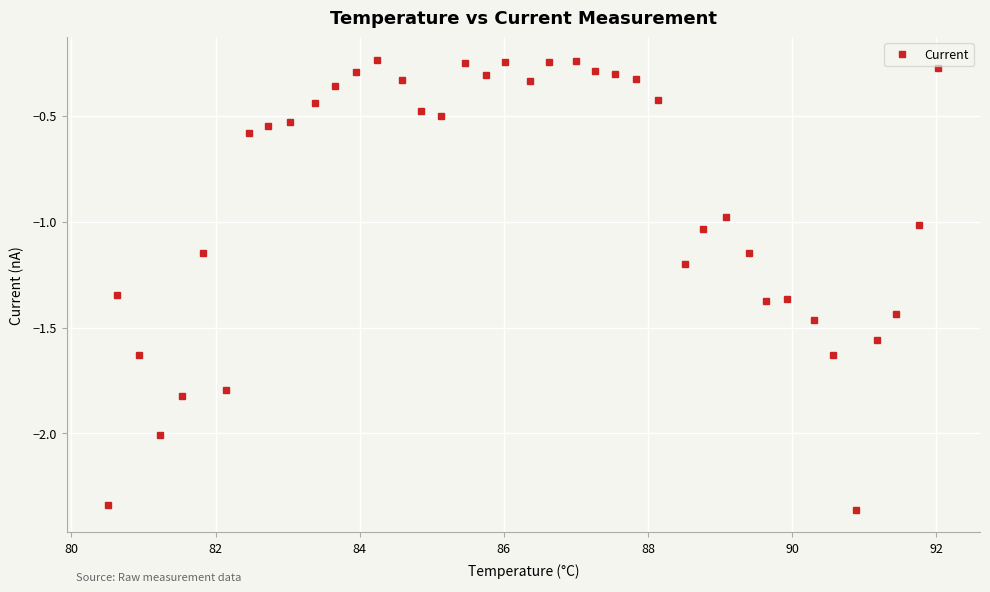

What is the sum of all values?

-36.2